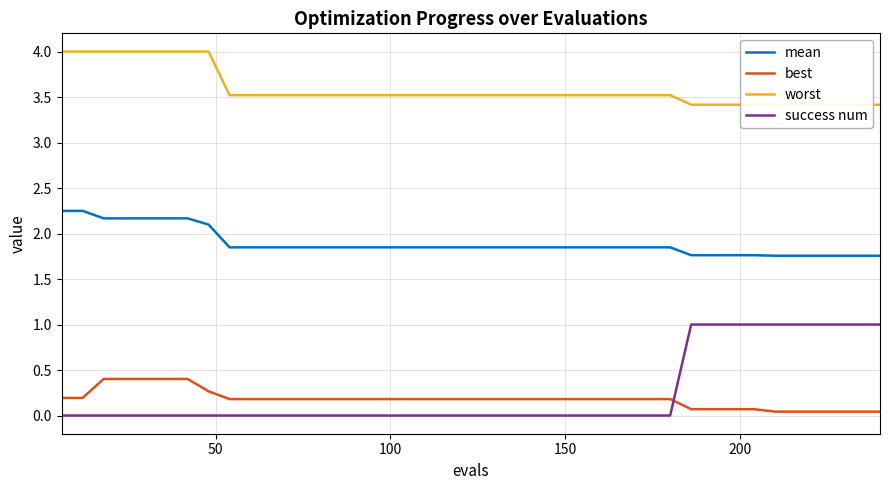

Count the number of categories in the chart.

40